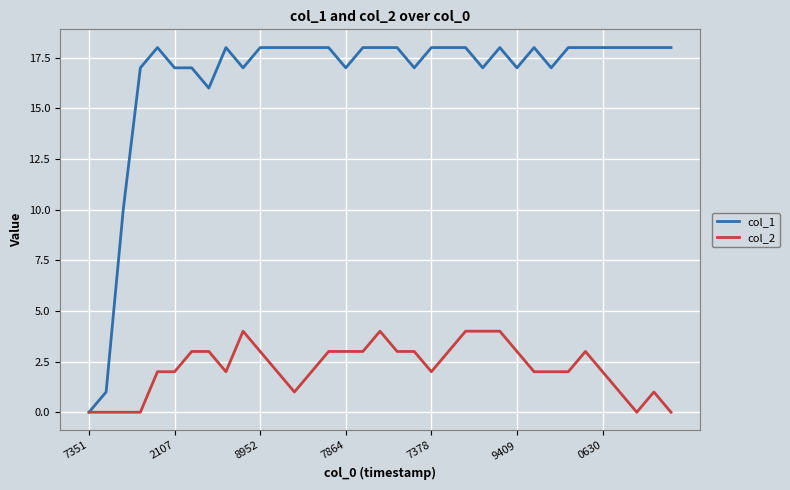

Which series has the largest total across all categories?

col_1